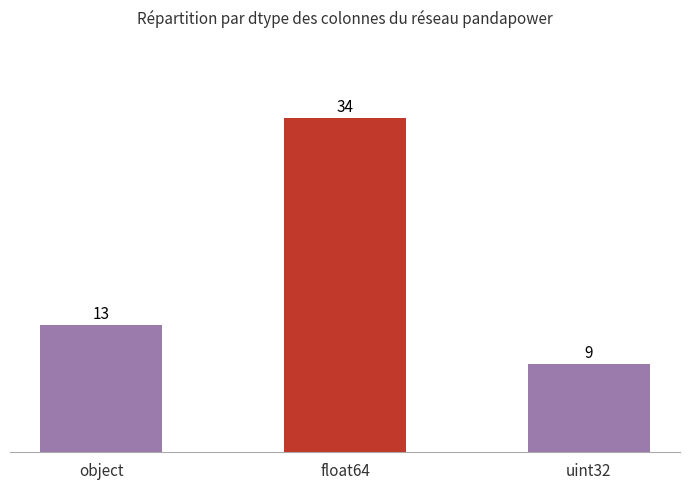

Reading left to right, what are all the values shown in this chart?

object=13	float64=34	uint32=9